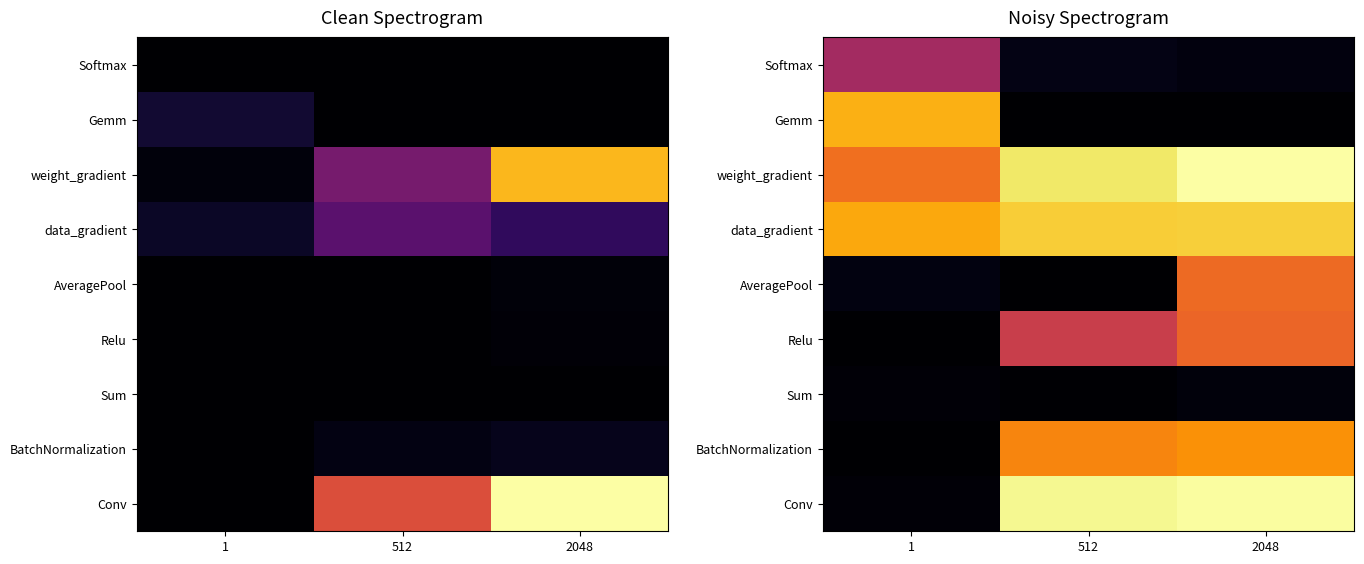

At how many categories does at least one series exceed 1?

3